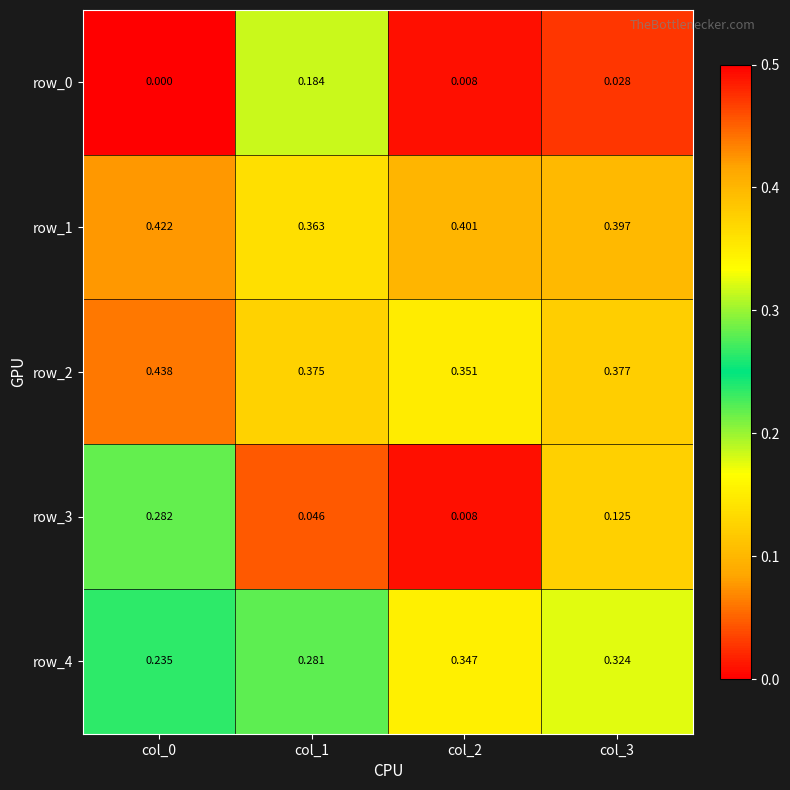

Which series has the largest range (max minus min)?

row_3